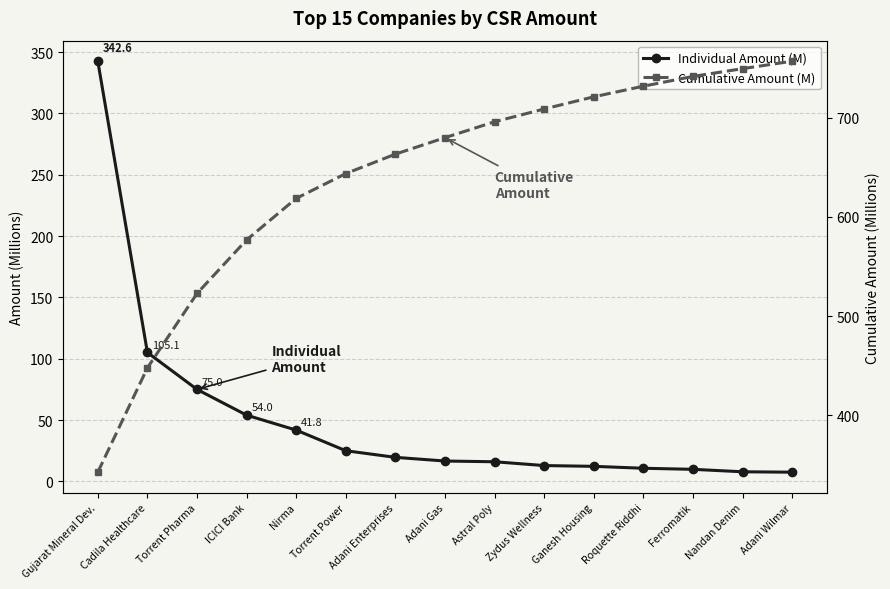

How many values in the Cumulative Amount (M) series exceed 679?

8